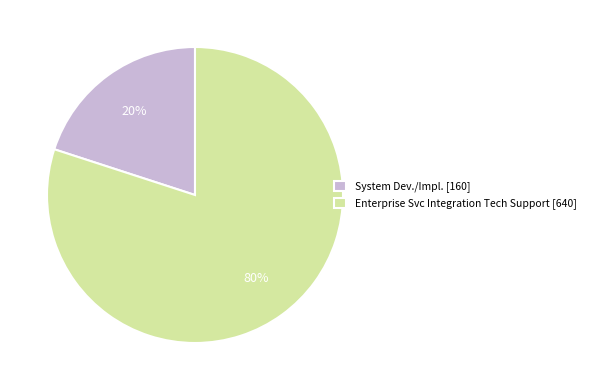

Which has a higher value, System Dev./Impl. [160] or Enterprise Svc Integration Tech Support [640]?

Enterprise Svc Integration Tech Support [640]